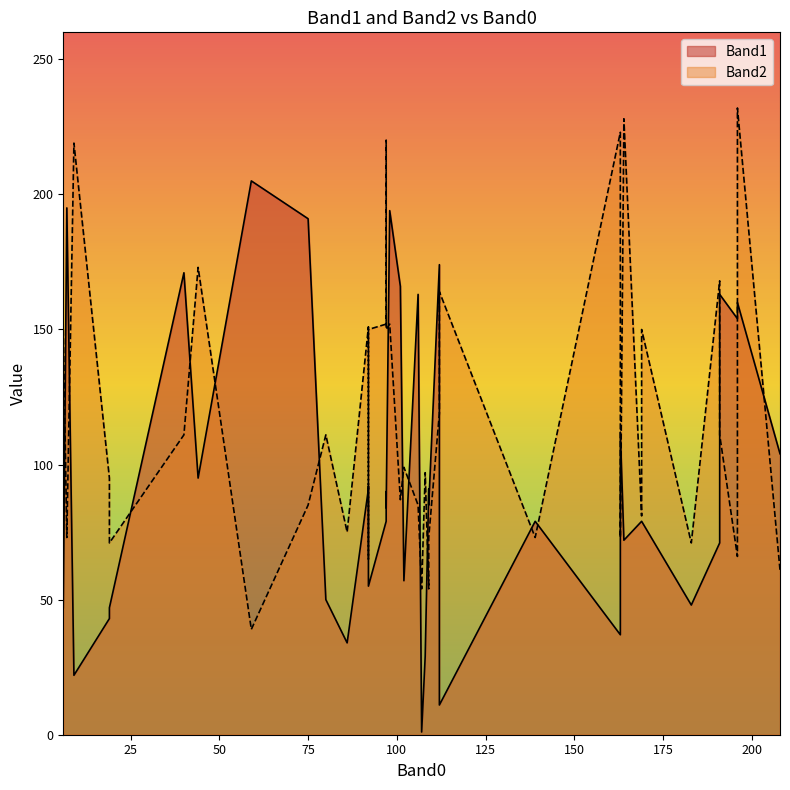

True or false: Band1 and Band2 intersect in this chart.

True